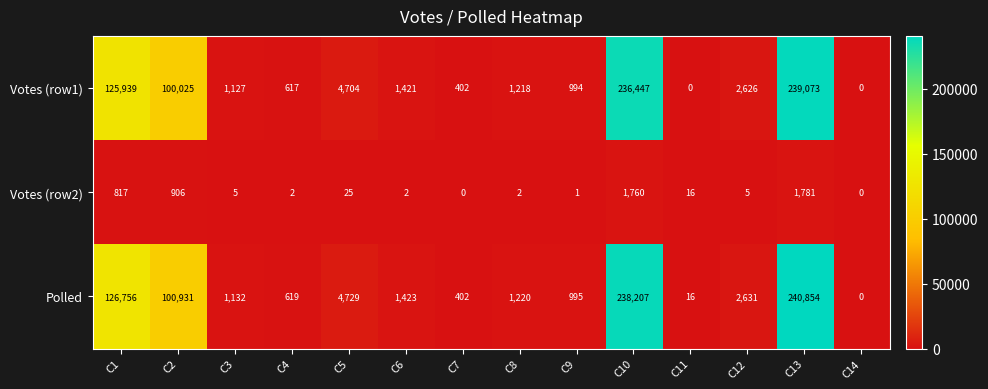

What is the maximum value for Votes (row1)?

239073